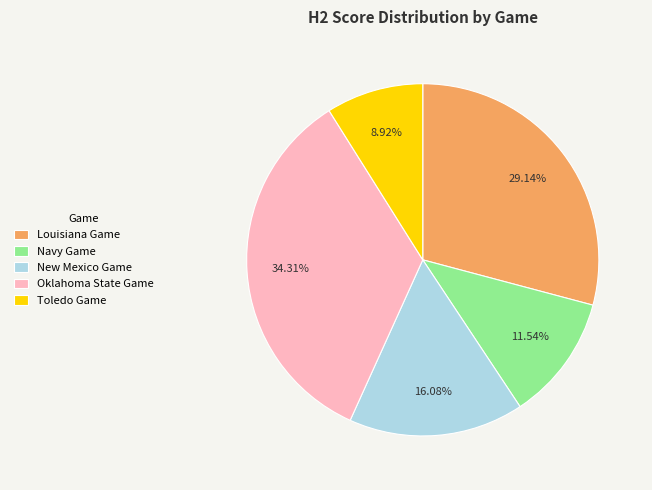

Count the number of slices in the pie.

5